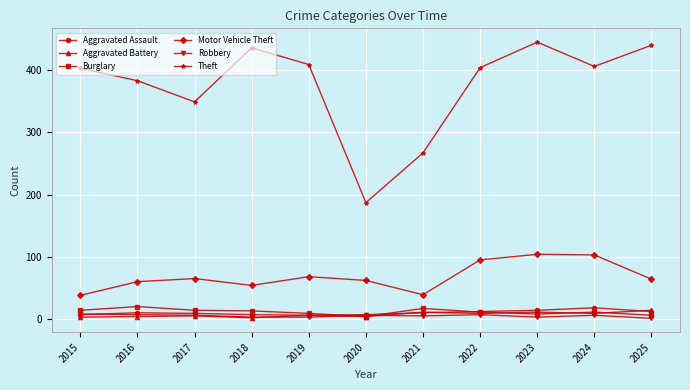

The Theft series shows 349 at 2017. True or false?

True